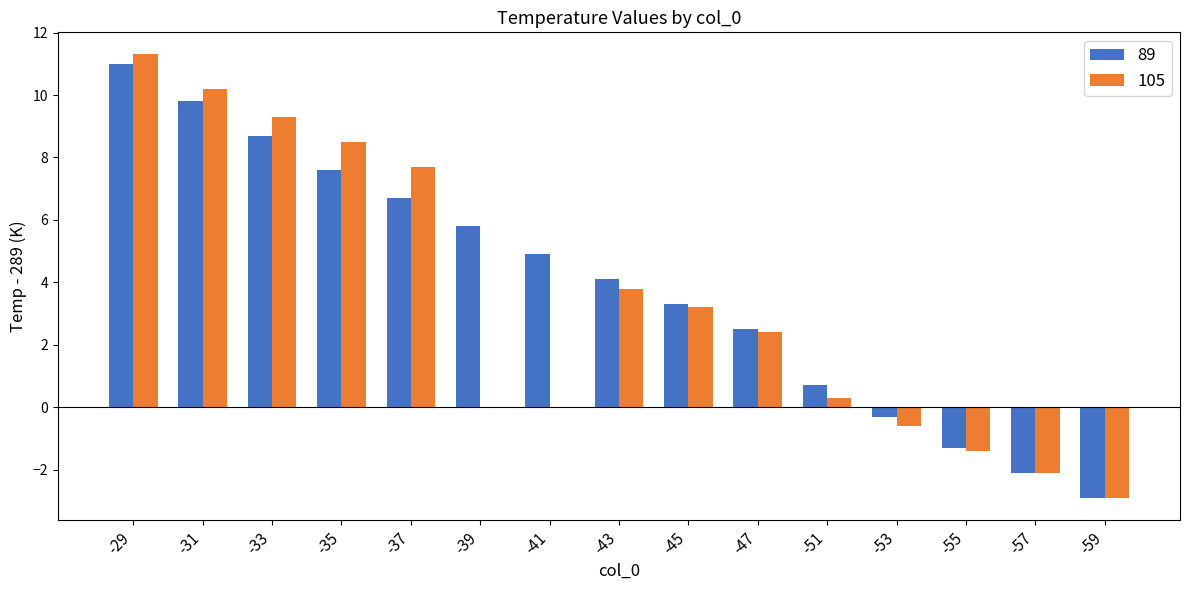

What is the greatest value displayed?

11.3